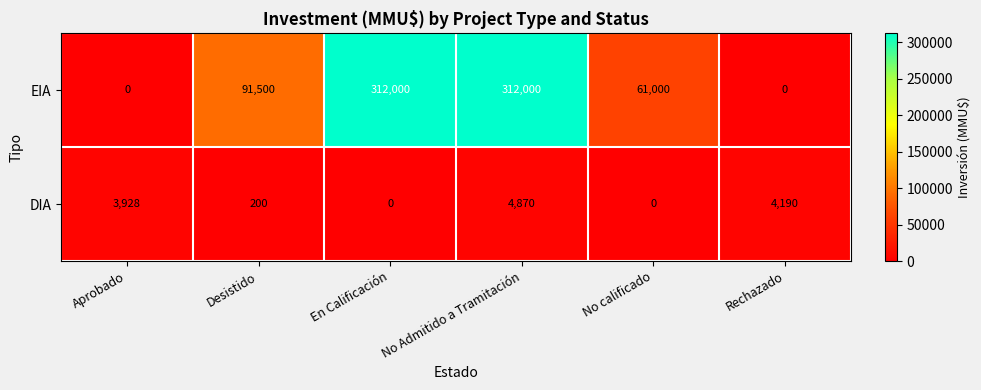

The EIA series shows 204333 at Rechazado. True or false?

False